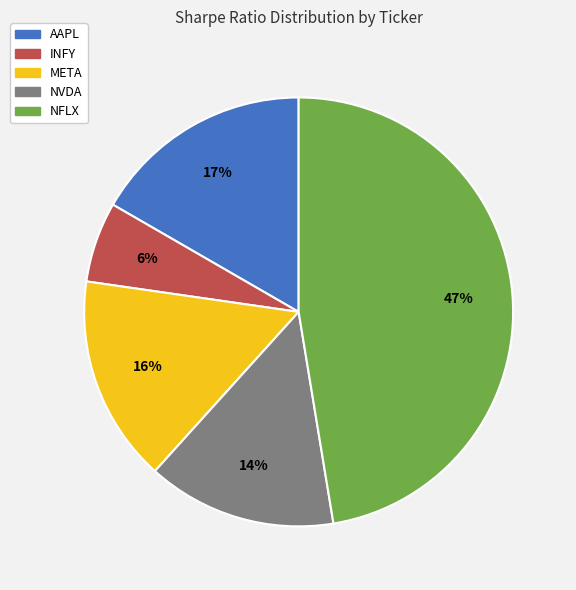

Rank the categories by value from highest to lowest.

NFLX, AAPL, META, NVDA, INFY